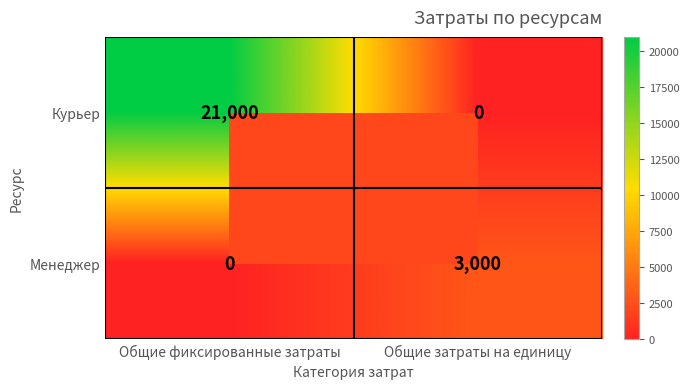

What is the approximate value of Менеджер at Общие затраты на единицу, to the nearest 50?

3000